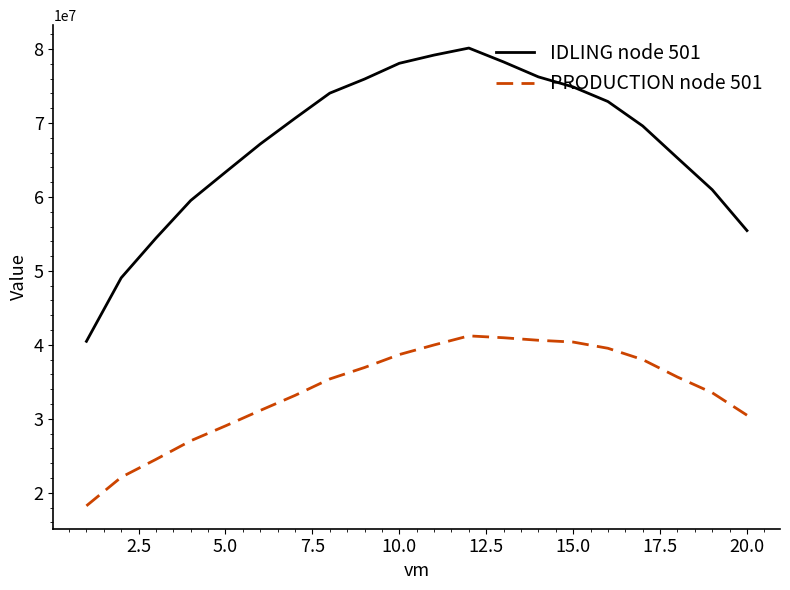

In PRODUCTION node 501, how many points are higher than both neighbors (excluding endpoints)?

1